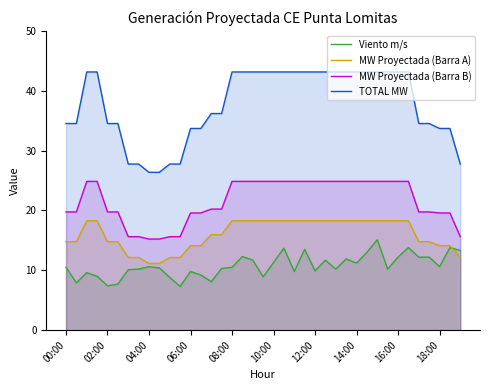

Which series has the widest spread of values?

TOTAL MW